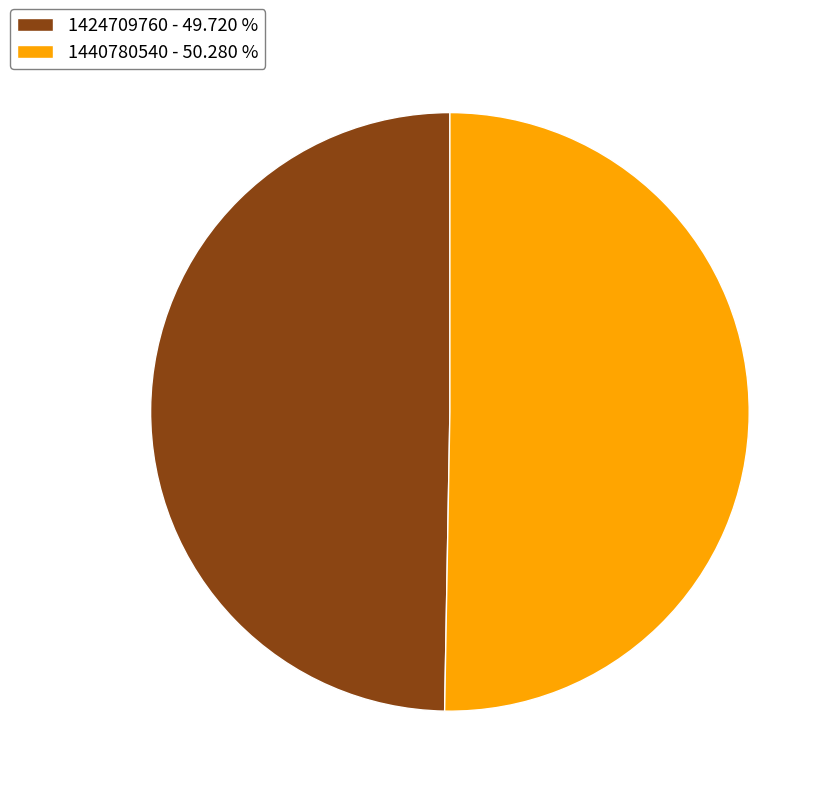

True or false: 1440780540 accounts for 60% of the total.

False